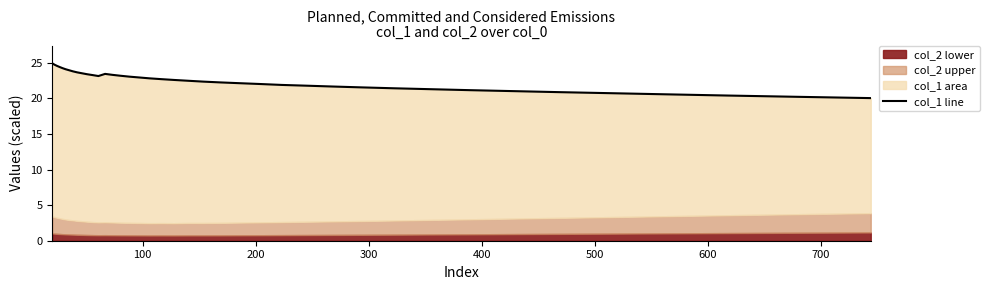

Reading left to right, extract all data points from this chart.

24.9	24.7	24.6	24.4	24.3	24.1	24.0	23.8	23.7	23.5	23.4	23.3	23.1	23.4	23.3	23.2	23.1	22.9	22.8	22.7	22.6	22.5	22.4	22.2	22.1	22.0	21.9	21.8	21.7	21.5	21.4	21.3	21.2	21.0	20.9	20.7	20.6	20.4	20.2	20.0